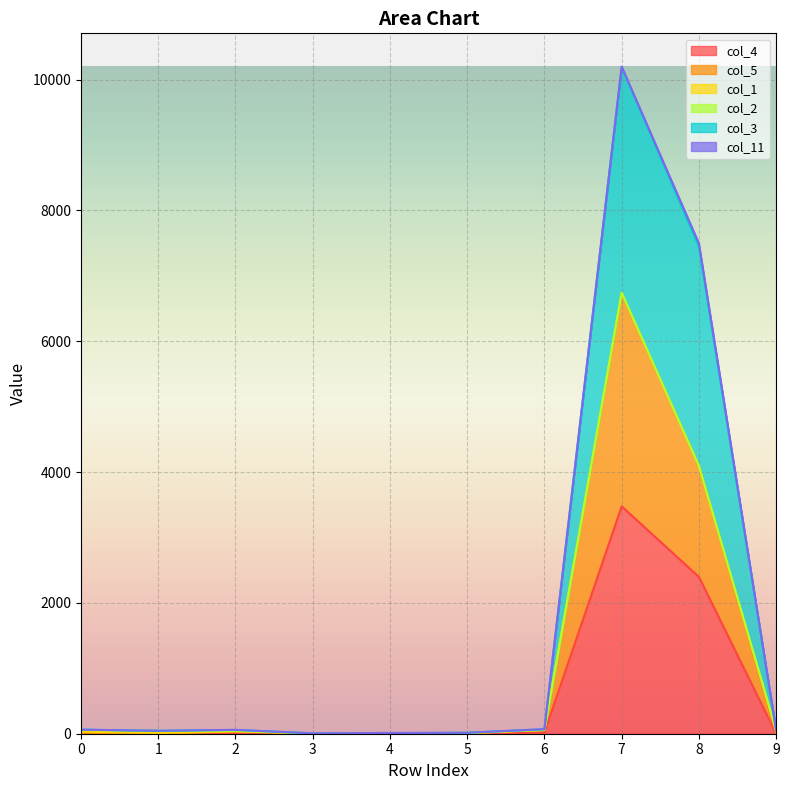

At which category is the sum across all series the highest?

7